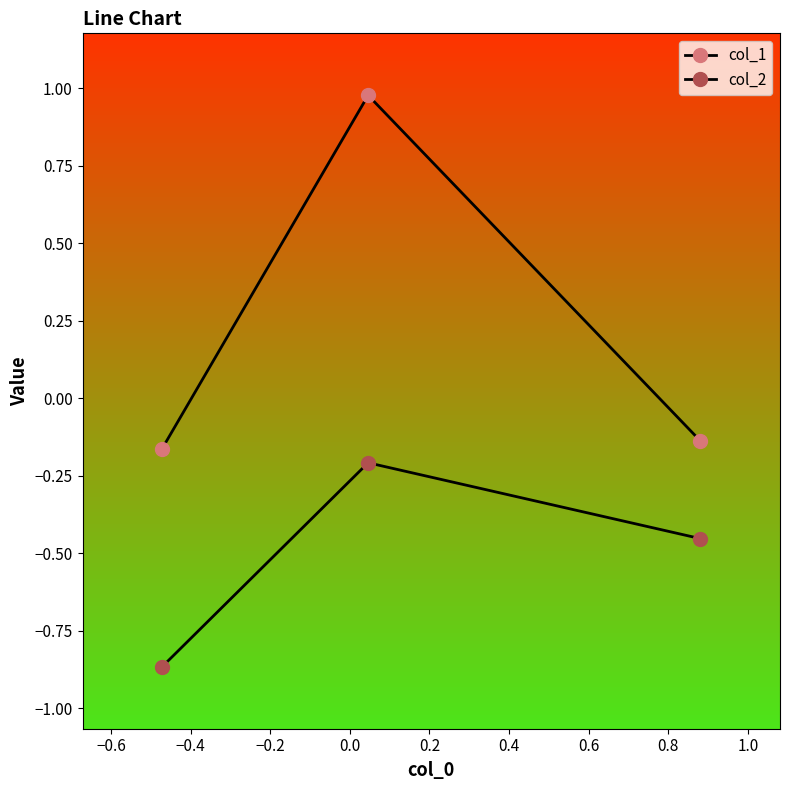

How many data points in col_1 are above 0?

1